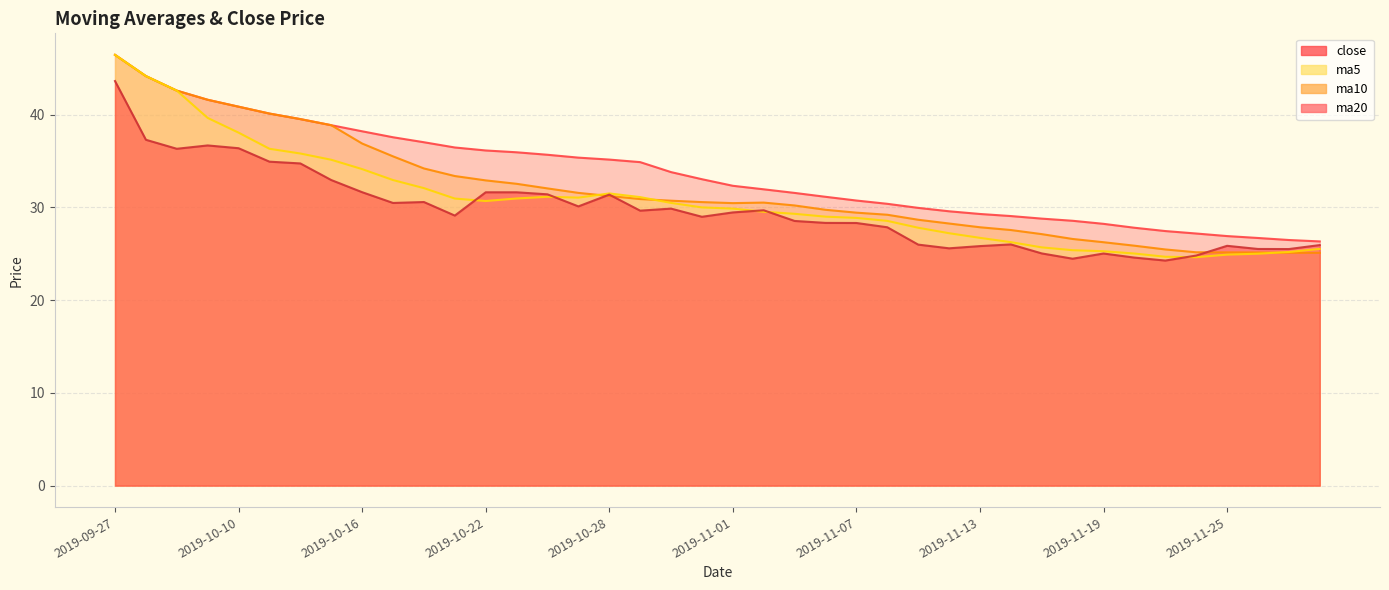

True or false: ma20 and close cross at least once.

False